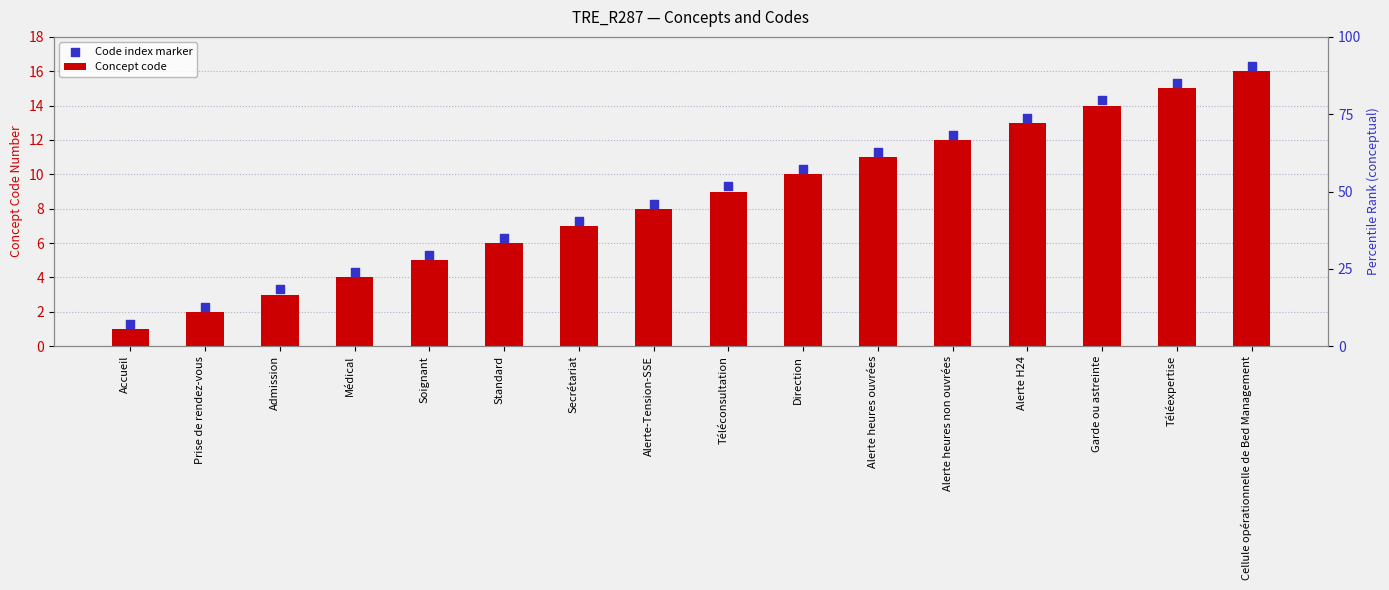

Is the value of Code index marker at Admission greater than the value of Concept code at Alerte heures non ouvrées?

No